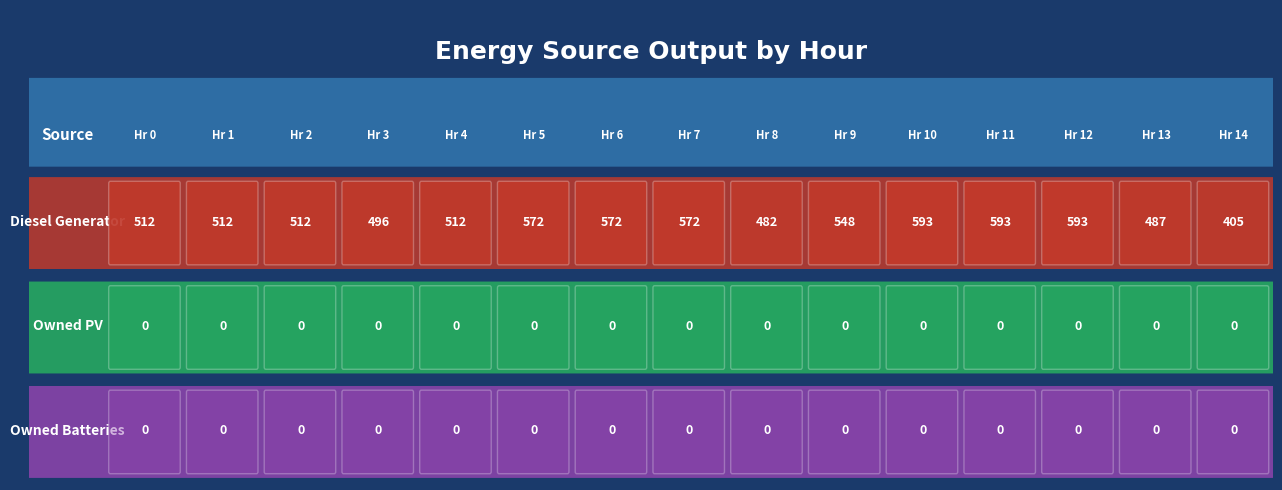

What is the sum of the Diesel Generator values at 7 and 8?

1054